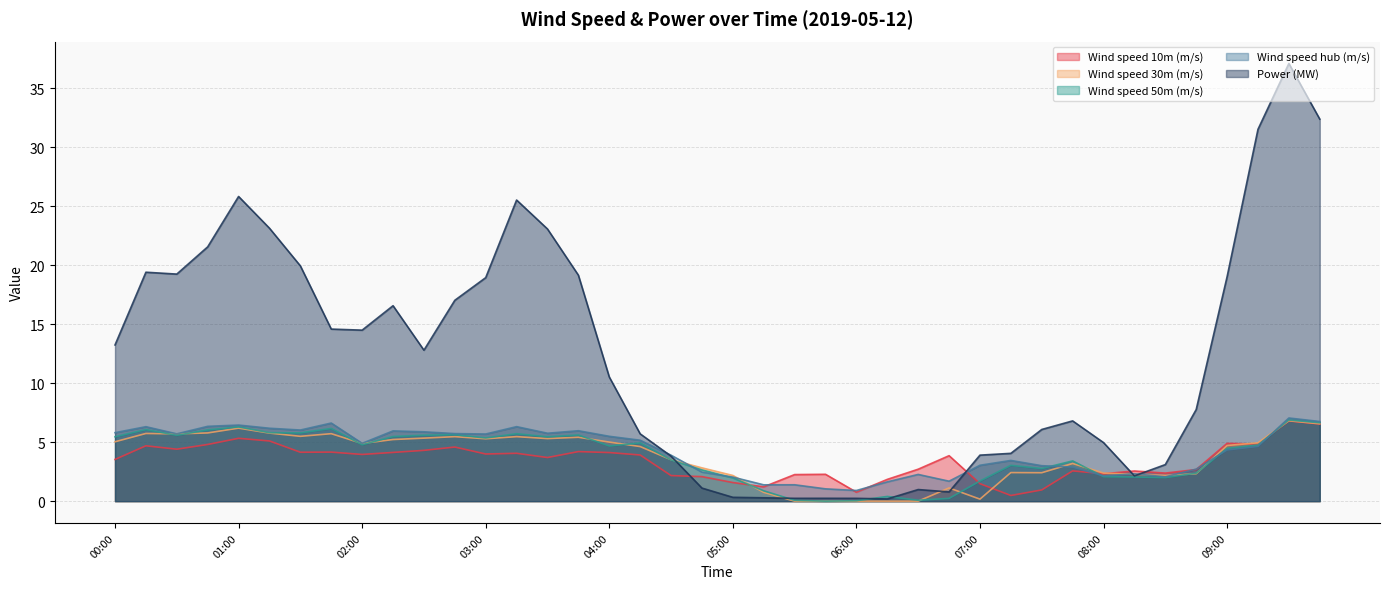

Which category has the highest value across all series?

09:30